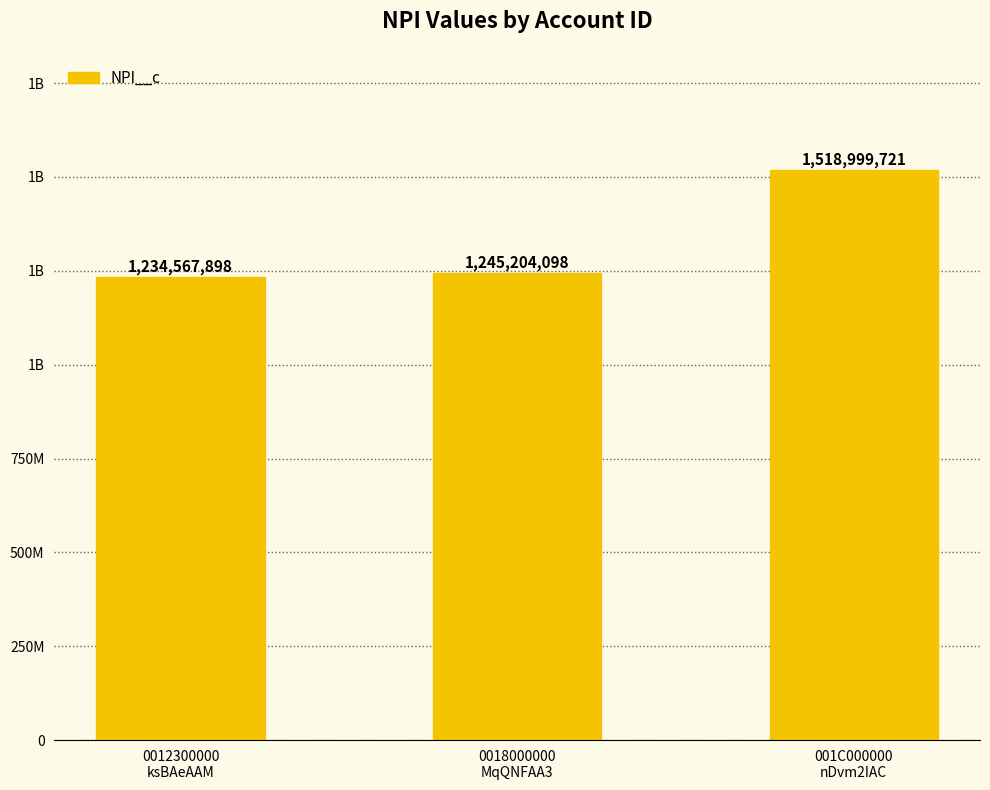

Does the chart contain any negative values?

No